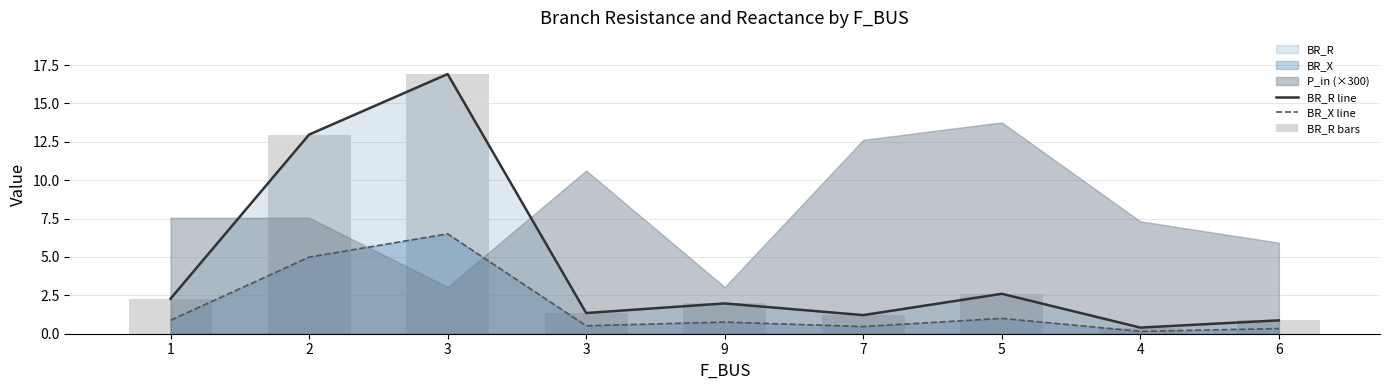

What is the difference between the maximum and second lowest values in the BR_X line series?

6.2